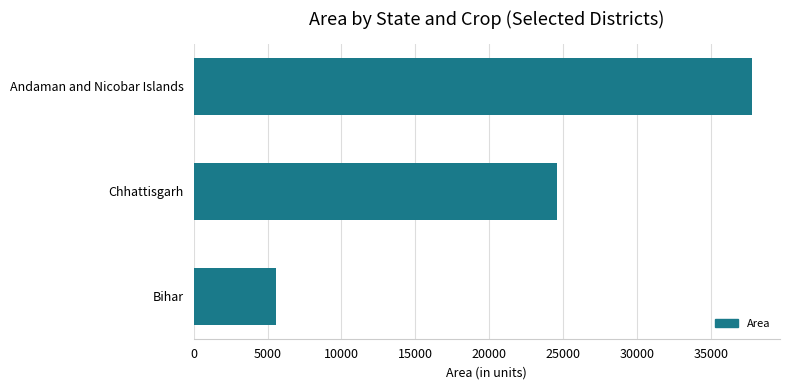

List the labels in order of value, largest first.

Andaman and Nicobar Islands, Chhattisgarh, Bihar